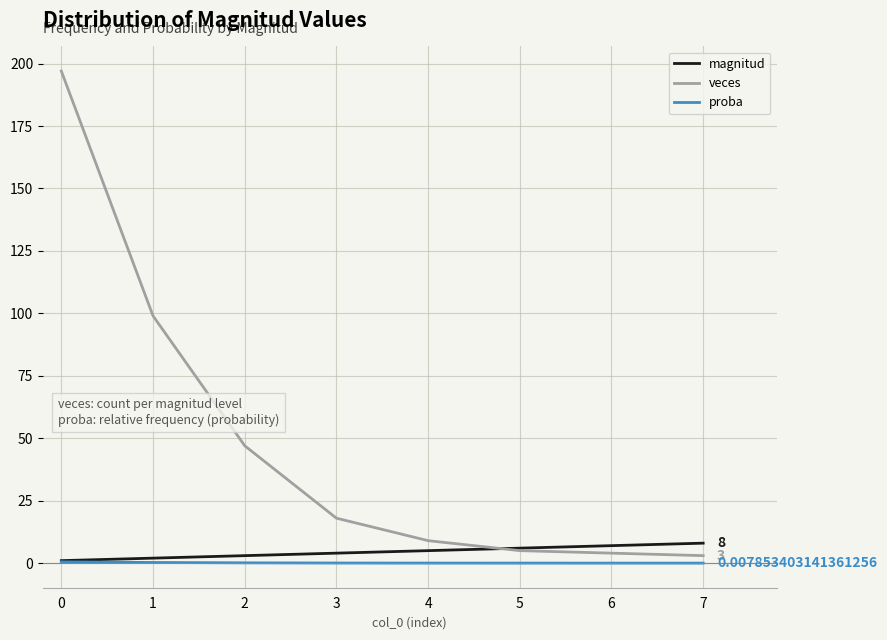

What is the difference between the magnitud values at 4 and 3?

1.0